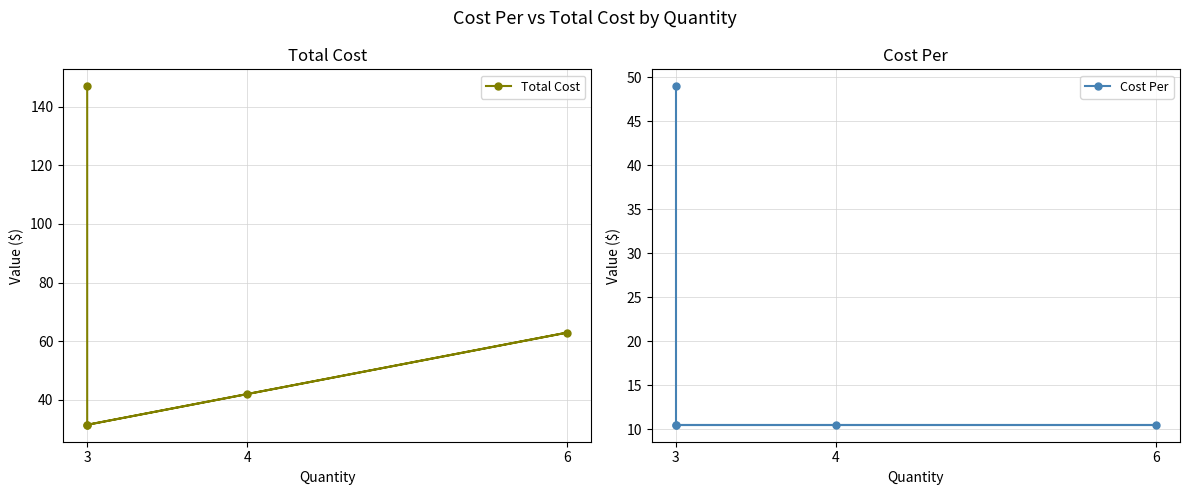

True or false: Cost Per and Total Cost cross at least once.

False